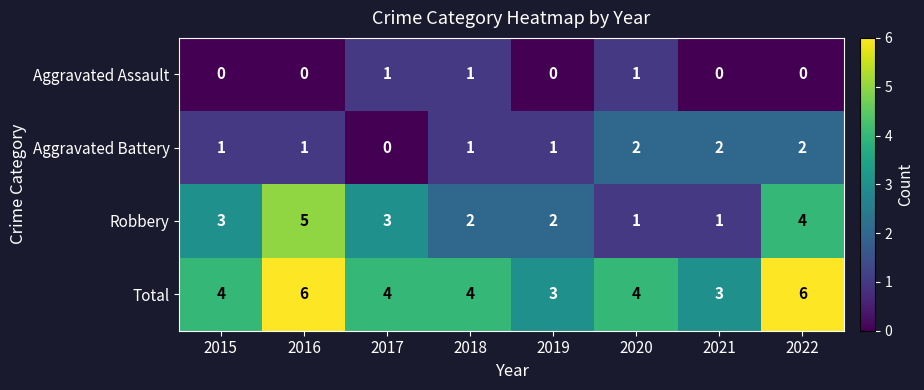

What is the sum of all Aggravated Battery values?

10